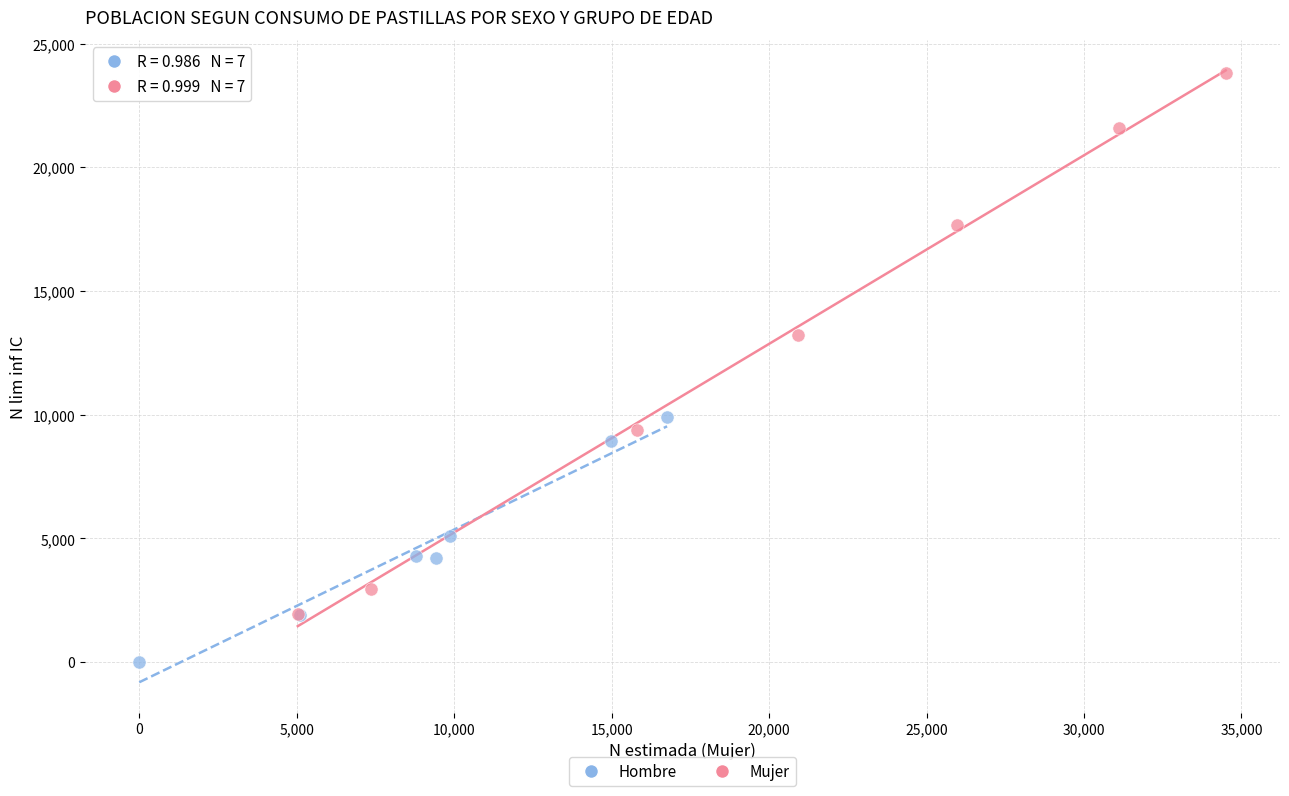

Which series has the largest Y range (max minus min)?

Mujer